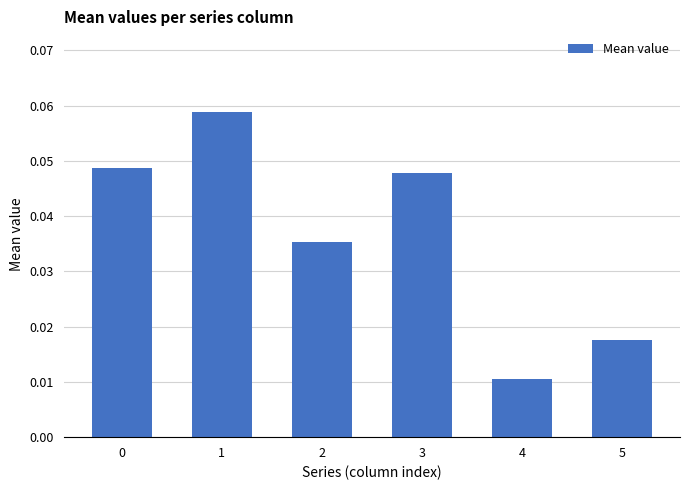

Which category has the highest value across all series?

1